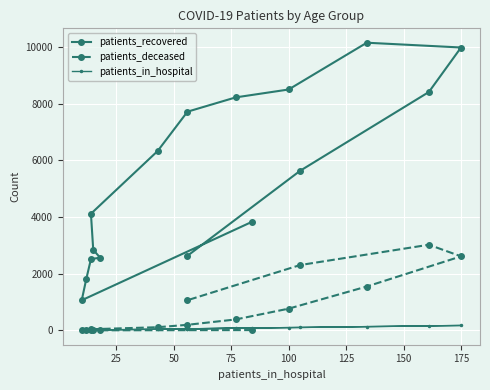

What is the minimum value for patients_in_hospital?

10